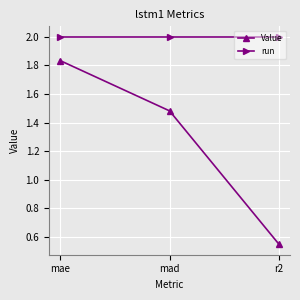

Which series has the widest spread of values?

Value